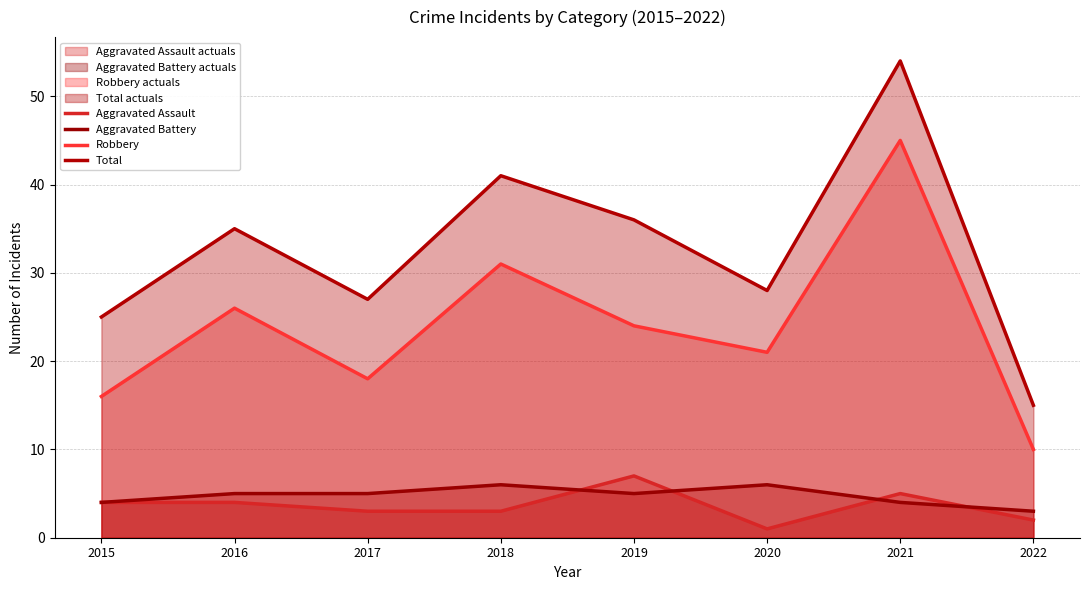

At how many categories does at least one series exceed 25?

6